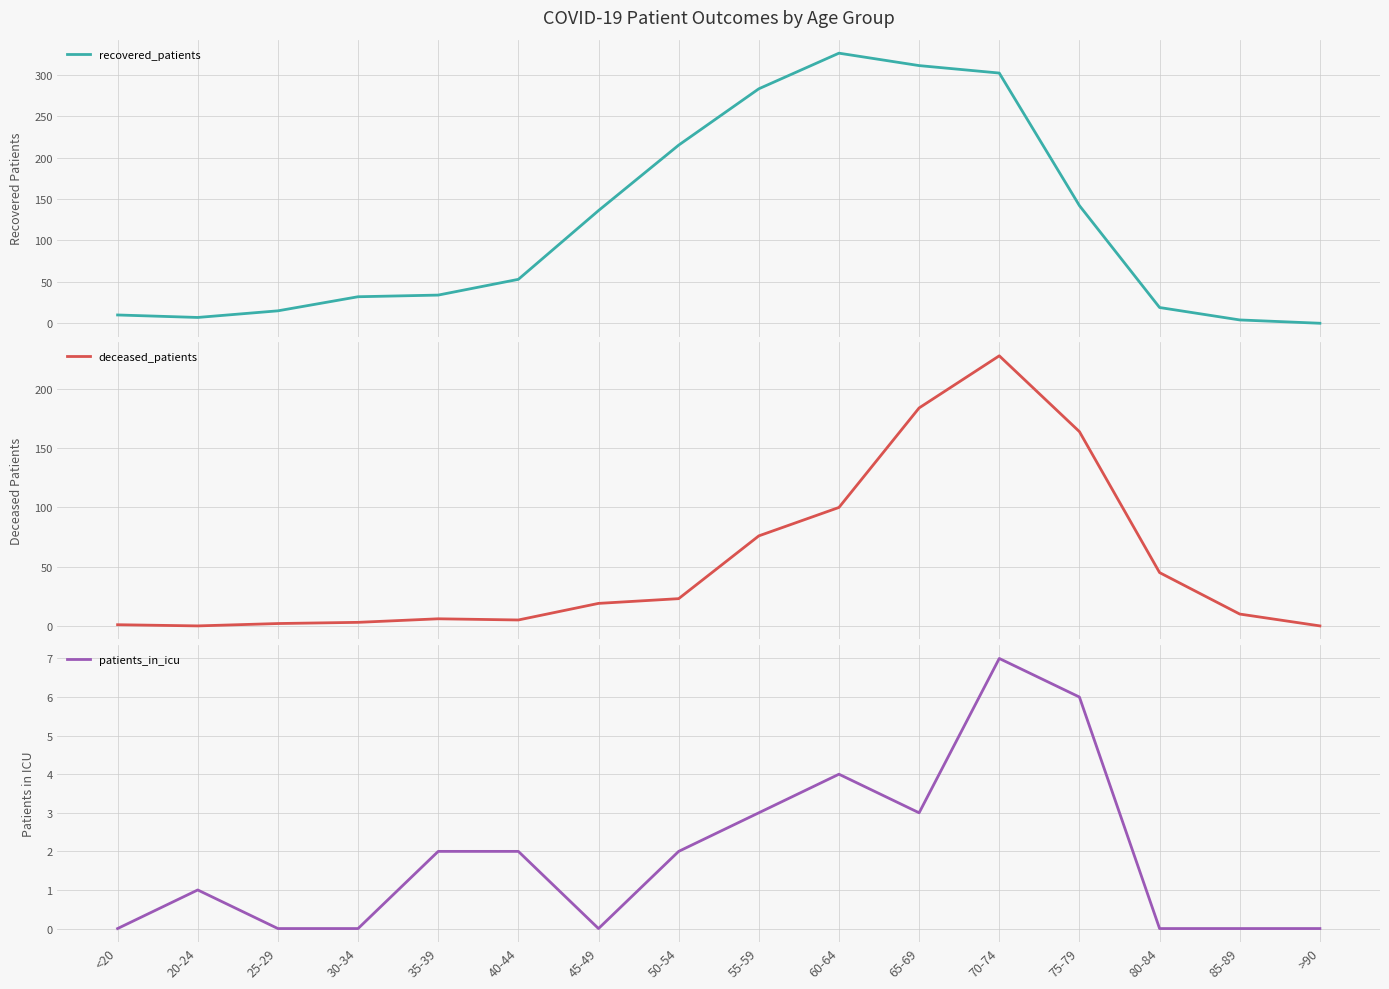

At 55-59, list the series in order from smallest to largest.

patients_in_icu, deceased_patients, recovered_patients